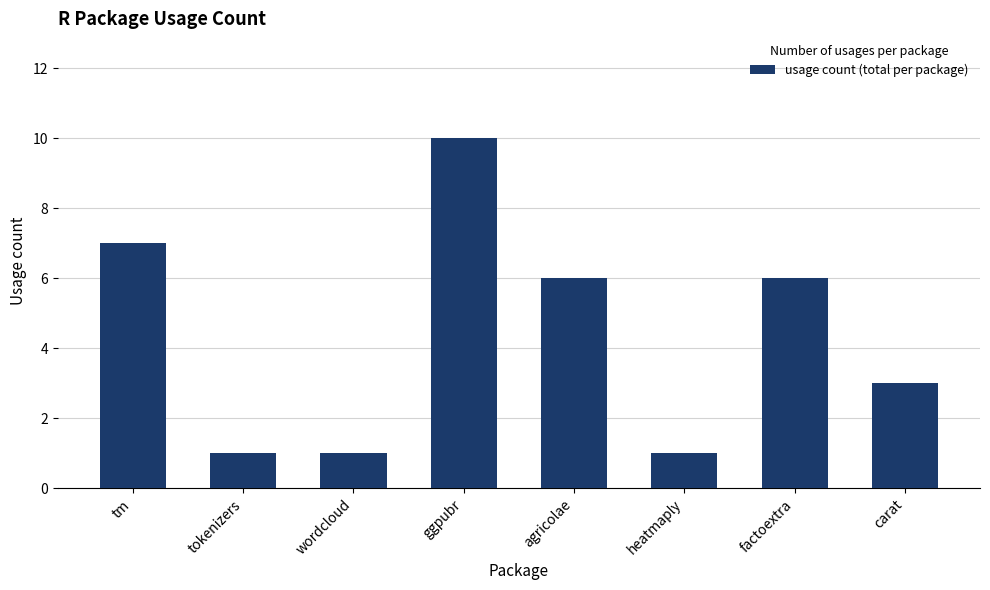

At which label does the data first exceed 6?

tm